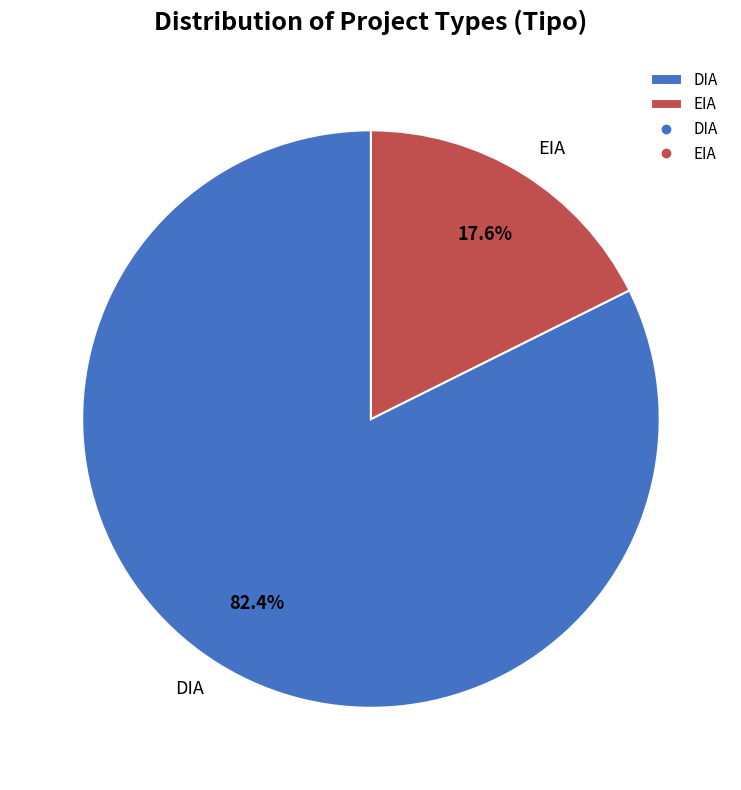

Is it true that DIA is 82% of the pie?

True